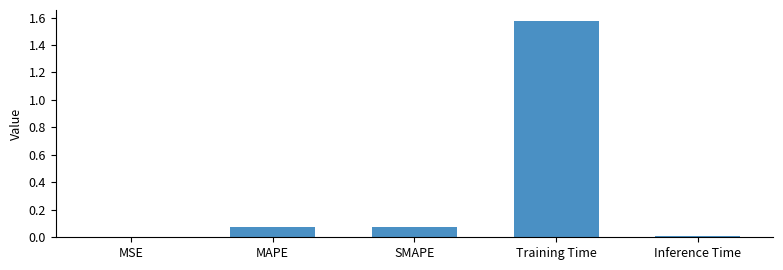

How many distinct data groups are displayed?

1